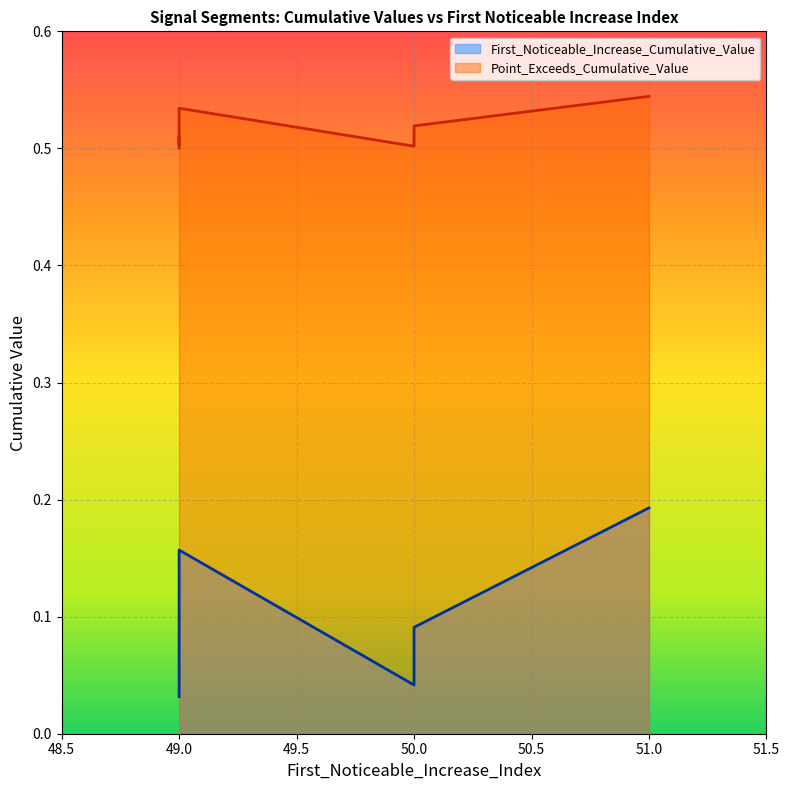

True or false: First_Noticeable_Increase_Cumulative_Value and Point_Exceeds_Cumulative_Value intersect in this chart.

False